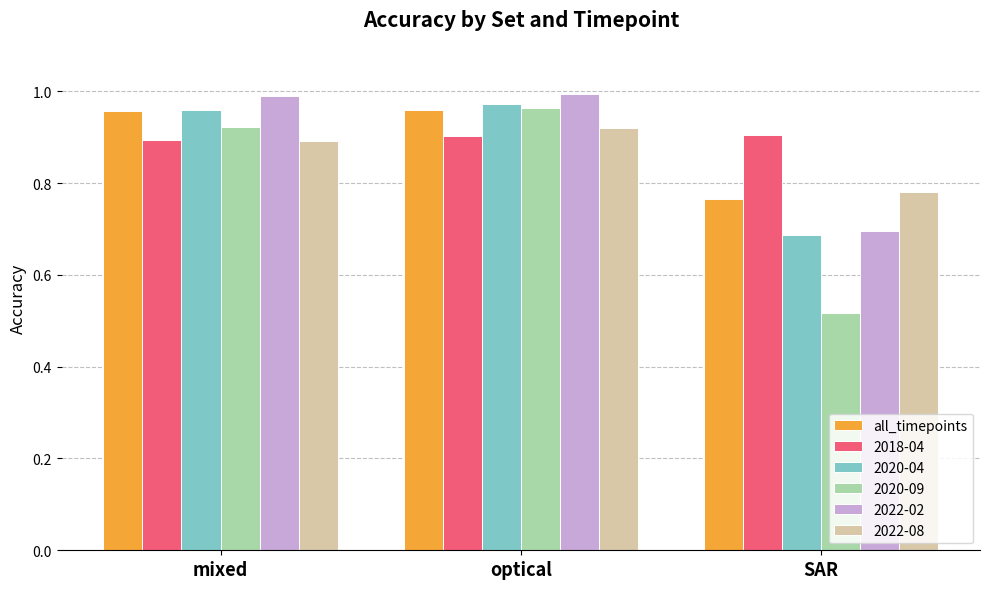

The value of 2018-04 at SAR is 0.9. True or false?

True